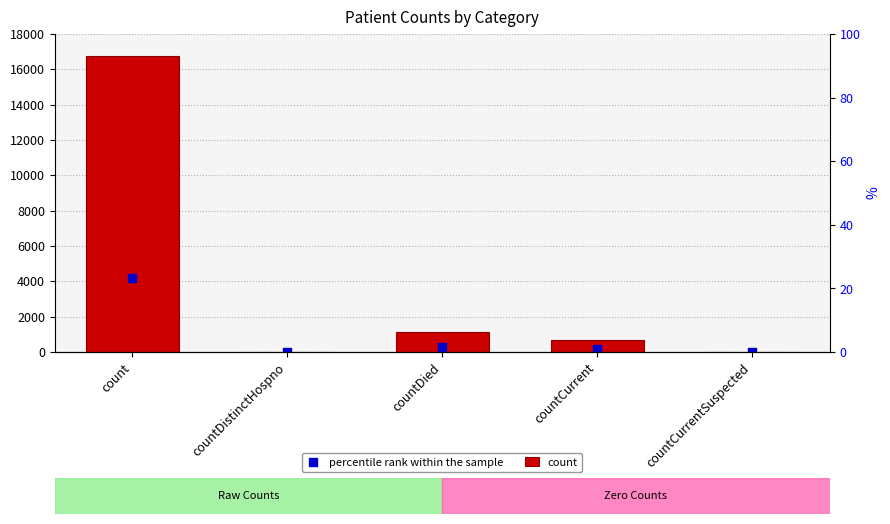

Which series reaches the maximum Y coordinate?

count